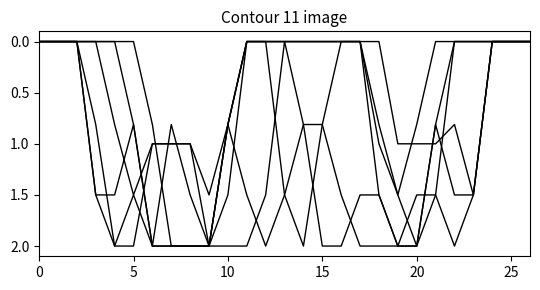

Is this an area chart (filled region under the line)?

No